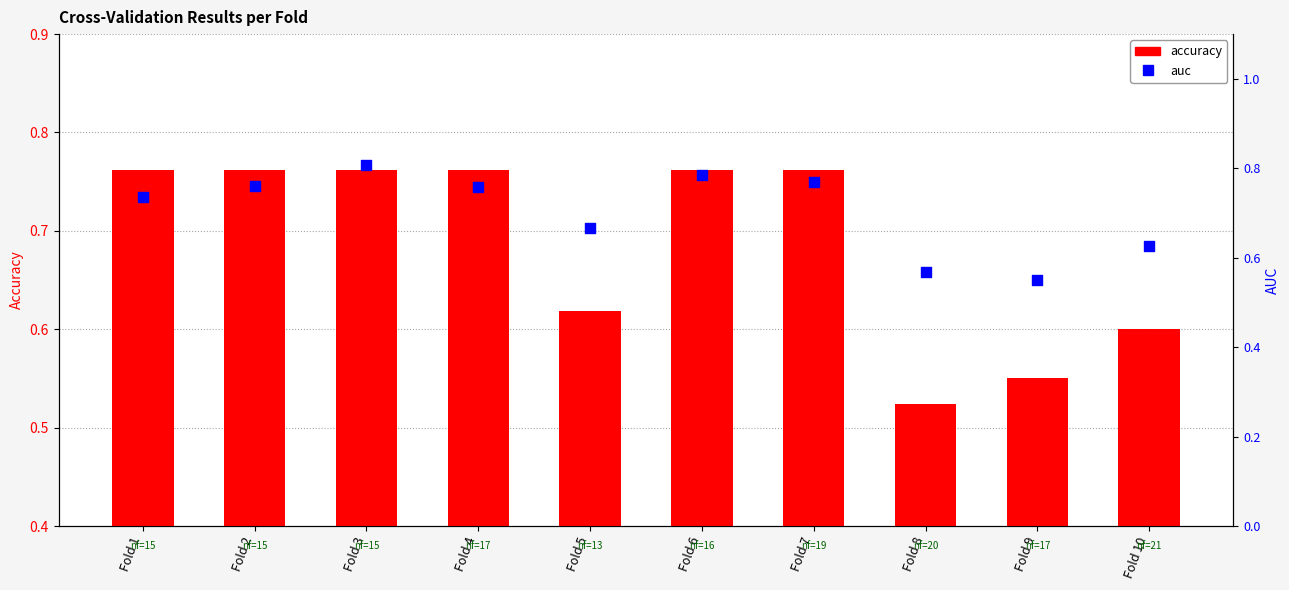

At how many categories does at least one series exceed 0?

10